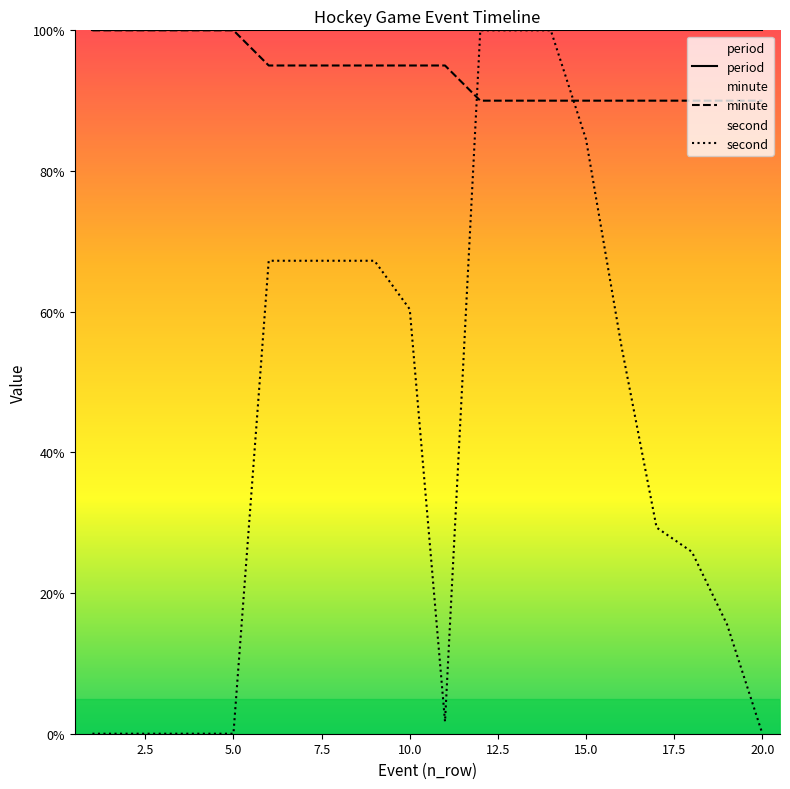

At how many categories does at least one series exceed 54?

20